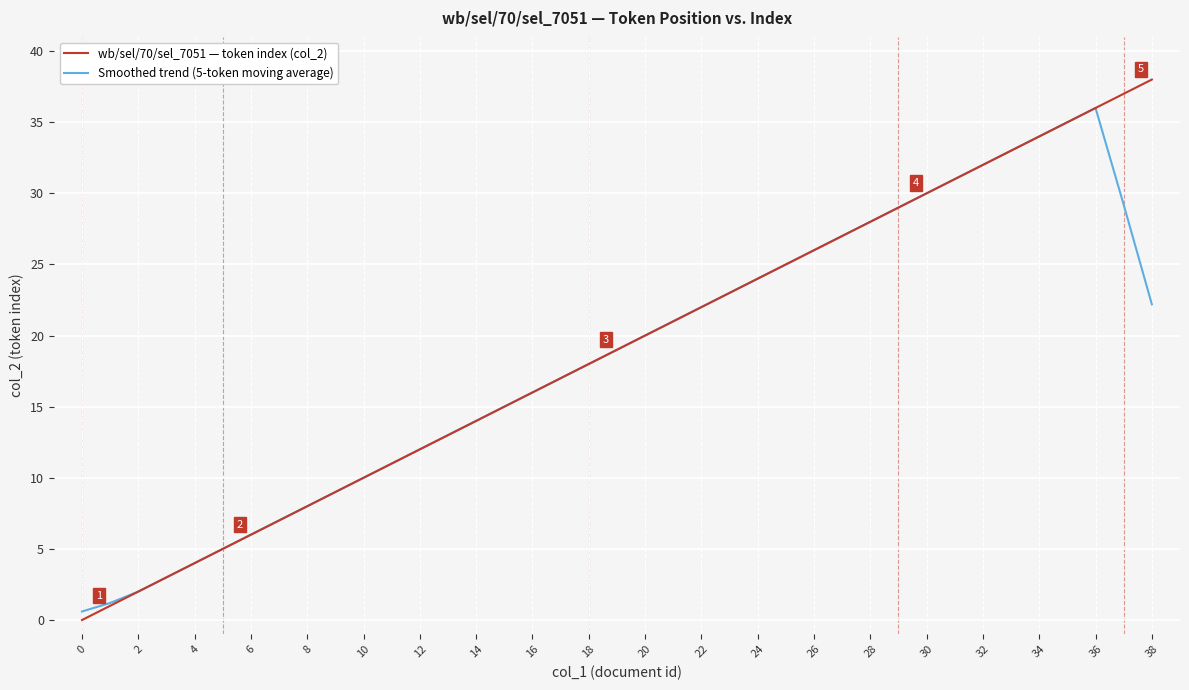

How many lines are shown in the chart?

2